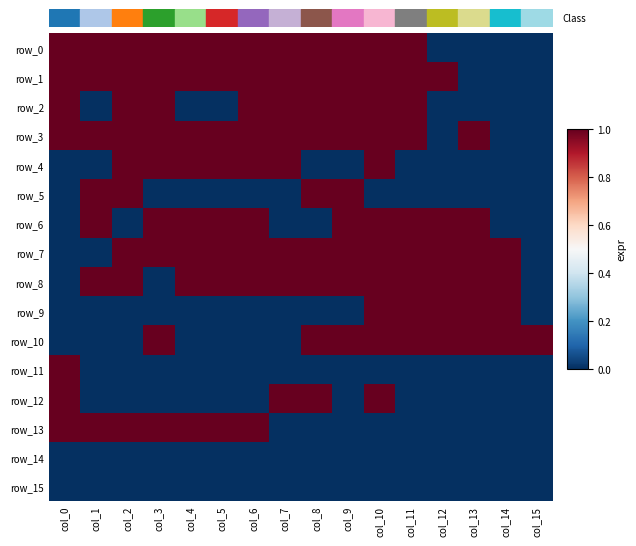

True or false: row_12 has a value of 0 at col_6.

True